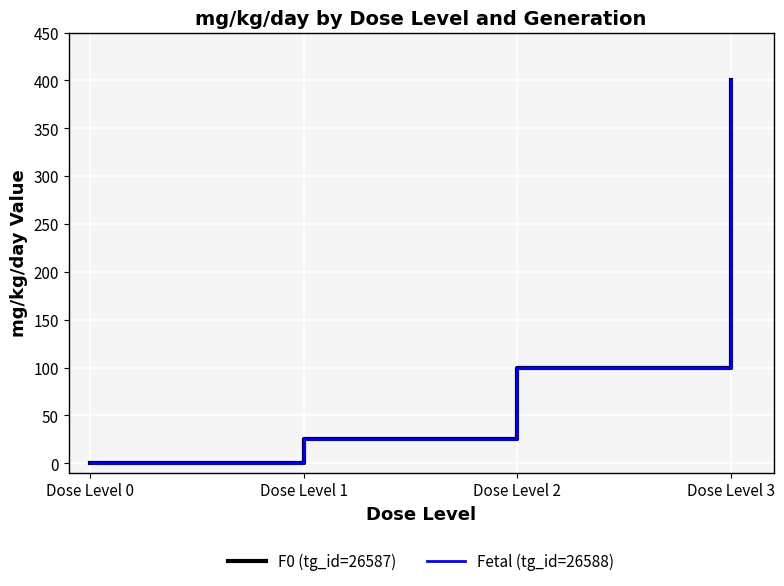

Does the chart display data point markers on the line(s)?

No